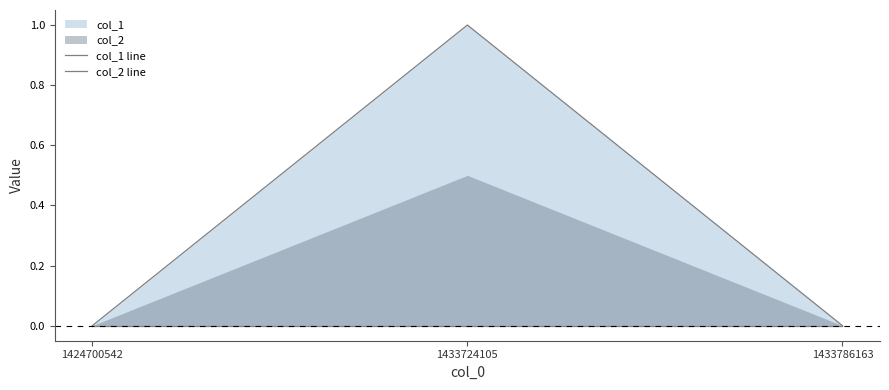

Which category has the highest value across all series?

1433724105